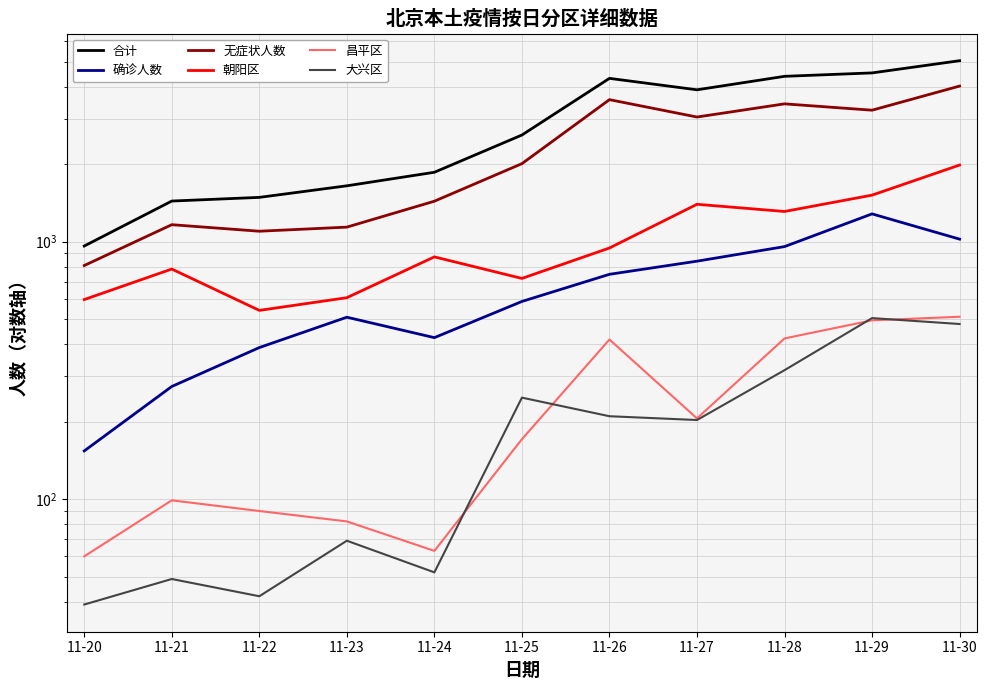

The value of 朝阳区 at 11-30 is 1984. True or false?

True